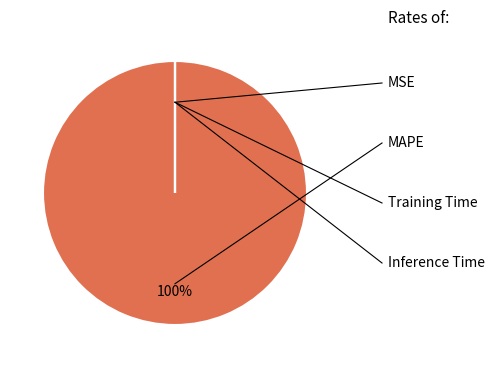

To the nearest percent, what is the average slice percentage?

25%